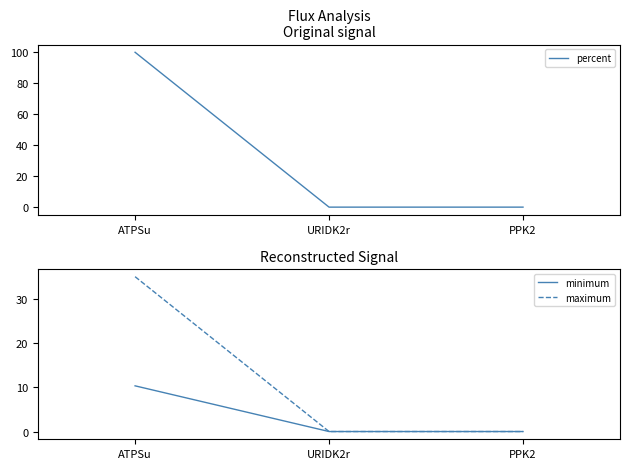

What value does the percent series have at ATPSu?

100.0